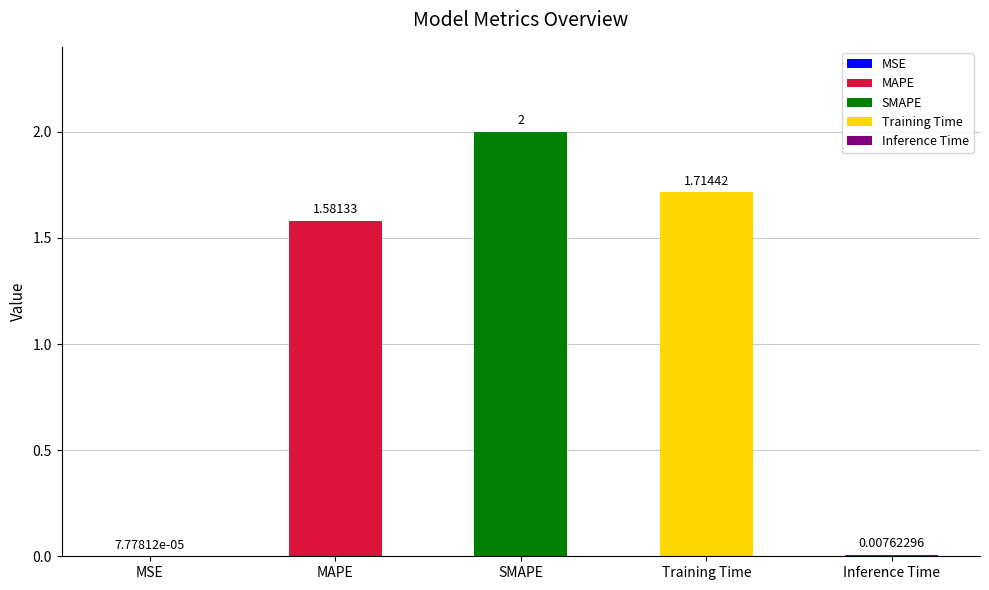

True or false: the data shows 1.6 at MAPE.

True